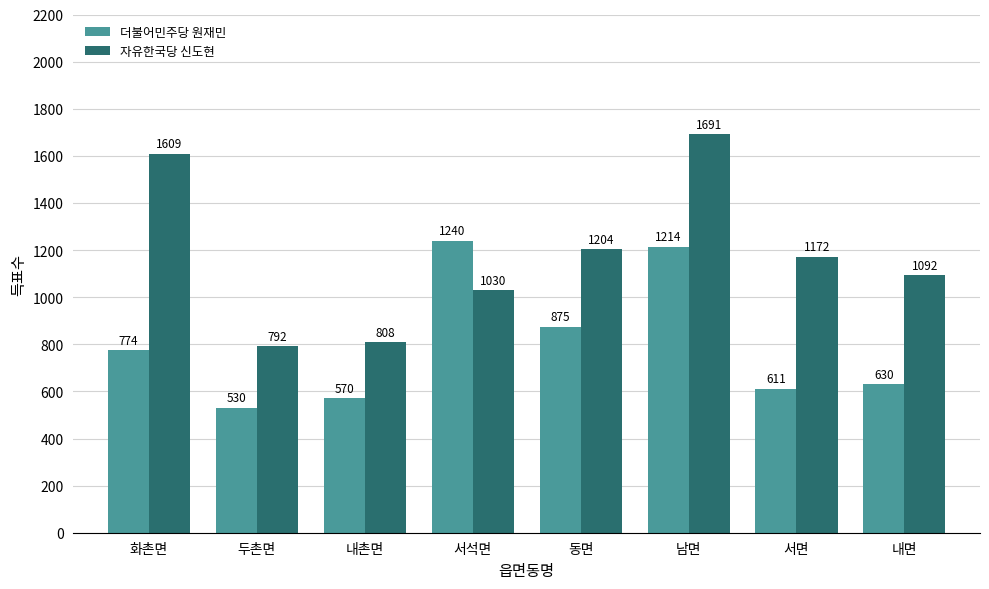

How many categories are shown in the chart?

8